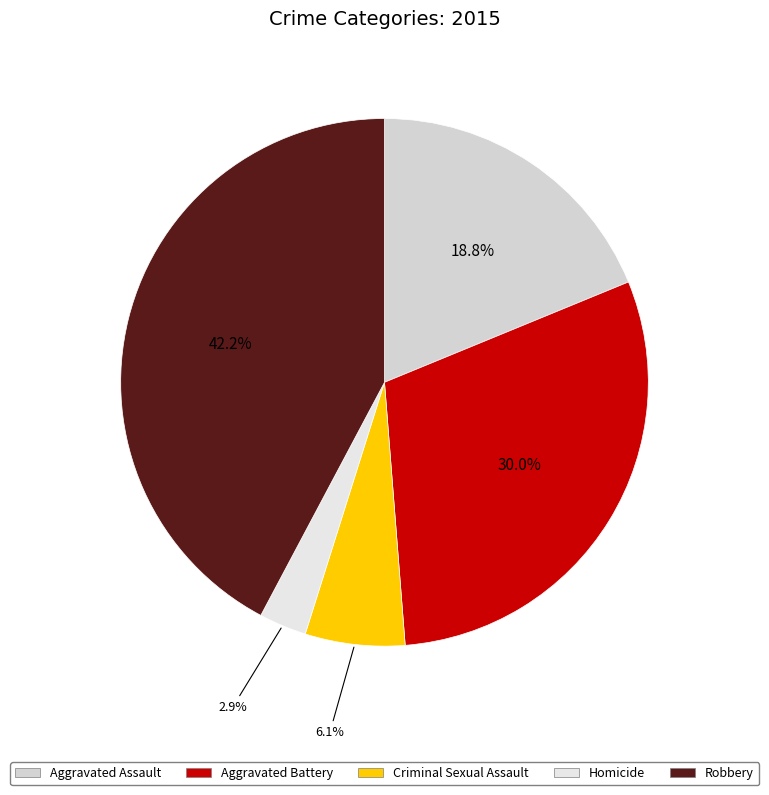

Does any single category account for the majority?

No